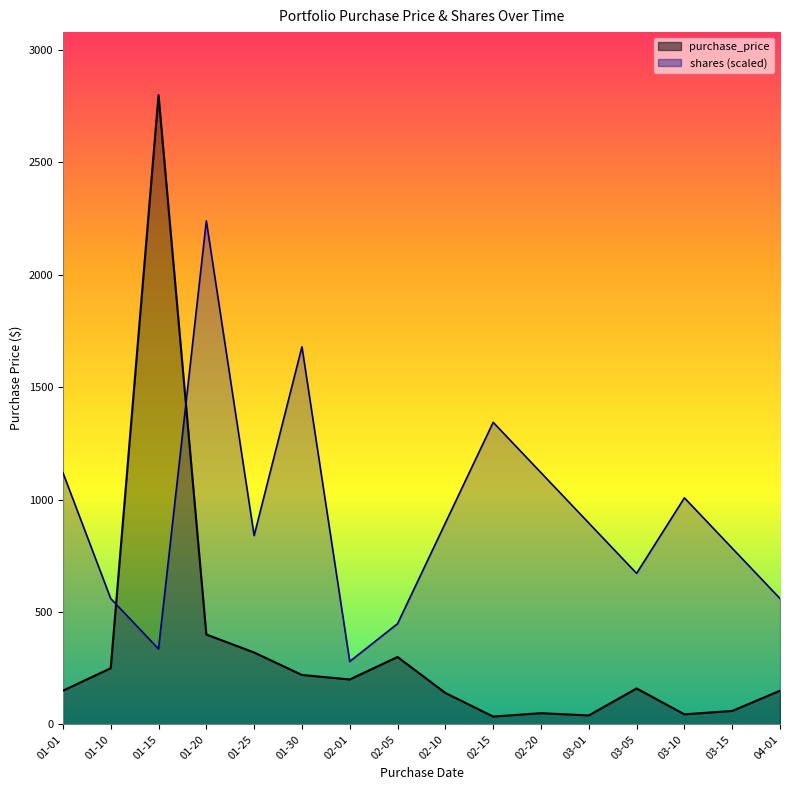

Rank the series by their maximum value, from lowest to highest.

shares, purchase_price